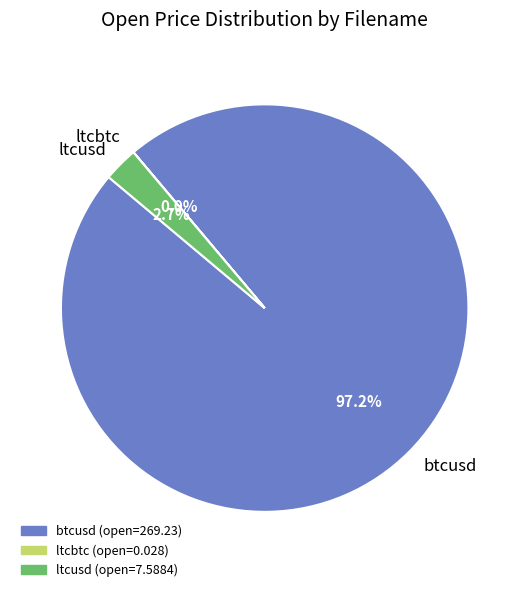

What is the total percentage of btcusd and ltcusd?

100.0%